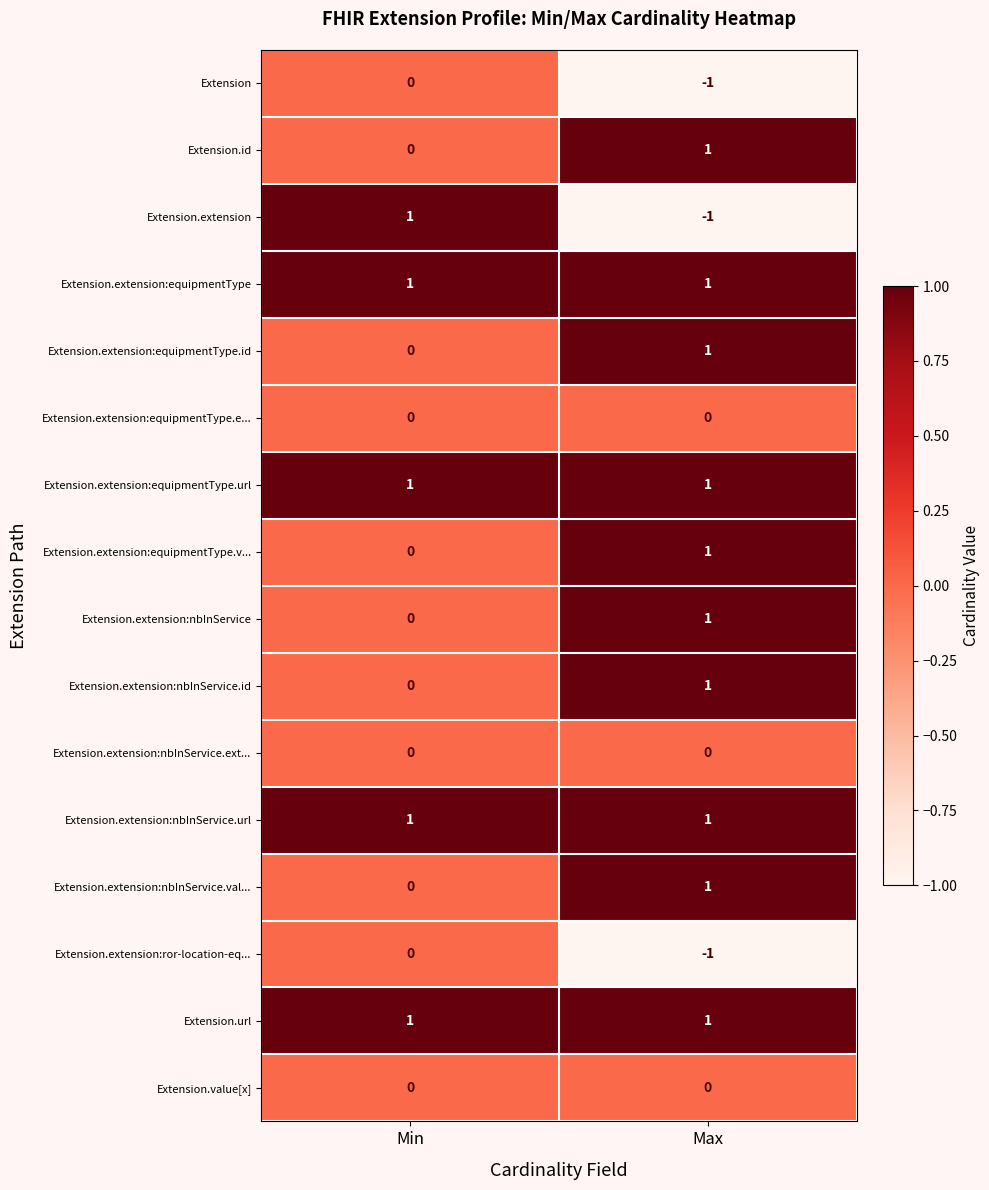

The value of Extension.extension:nbInService.val... at Min is 1. True or false?

False